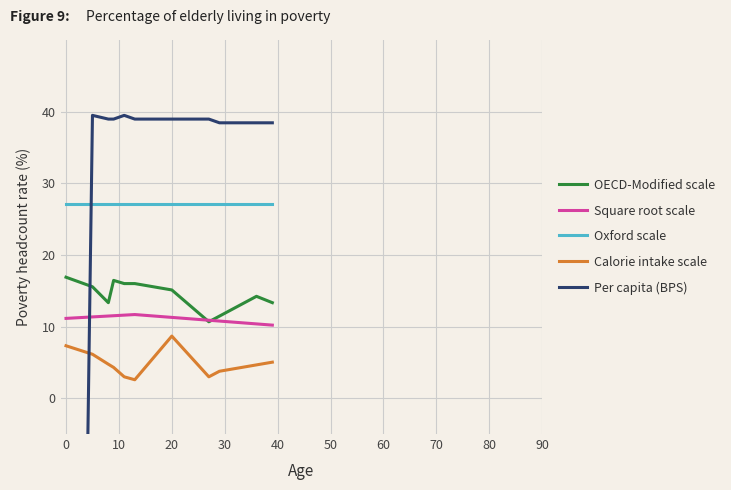

What is the average value of the Per capita (BPS) series?

32.5